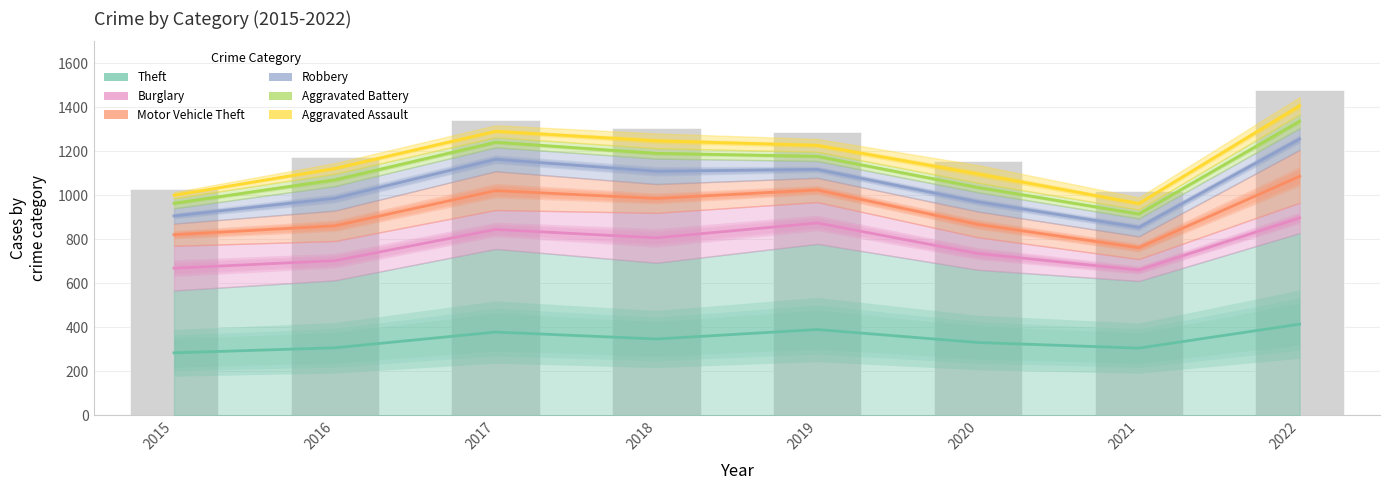

Rank the series by their maximum value, from highest to lowest.

Aggravated Assault, Aggravated Battery, Robbery, Motor Vehicle Theft, Burglary, Theft